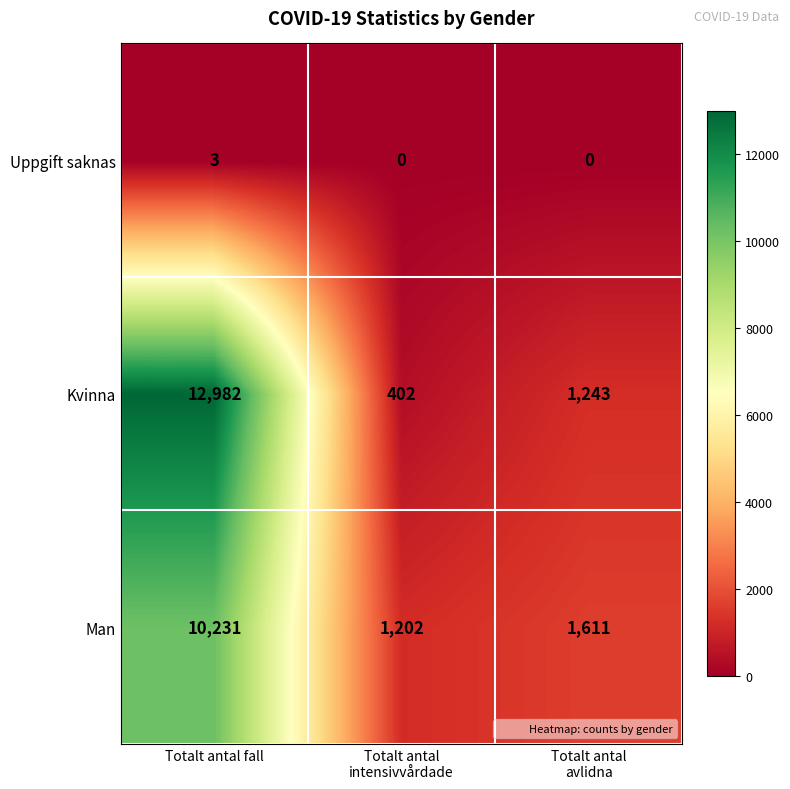

Is it true that Man equals 10231 at Totalt antal fall?

True